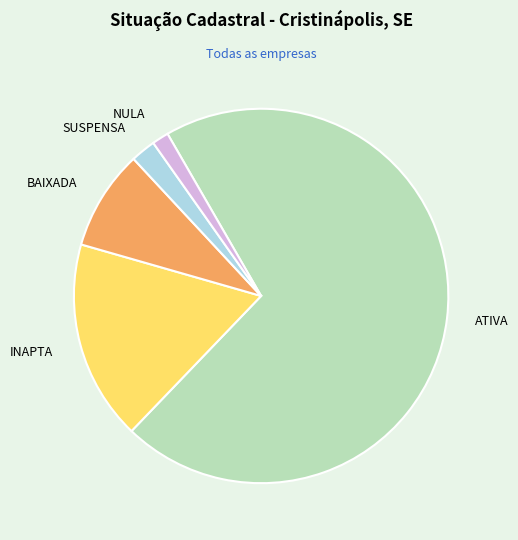

The BAIXADA slice represents 20% of the pie. True or false?

False